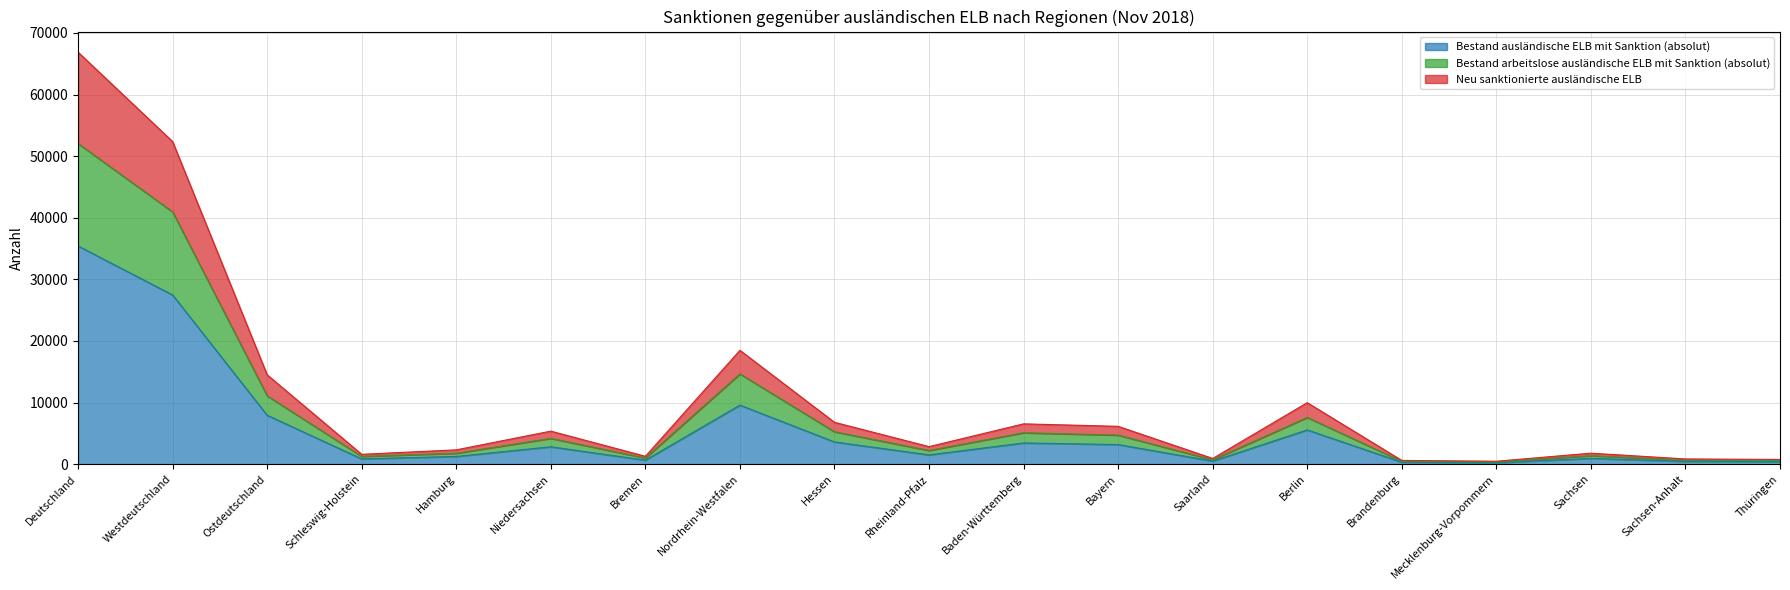

Reading right to left, list all the values displayed in this chart.

Bestand ausländische ELB mit Sanktion (absolut): Thüringen=406	Sachsen-Anhalt=457	Sachsen=950	Mecklenburg-Vorpommern=242	Brandenburg=331	Berlin=5563	Saarland=505	Bayern=3190	Baden-Württemberg=3448	Rheinland-Pfalz=1515	Hessen=3616	Nordrhein-Westfalen=9593	Bremen=657	Niedersachsen=2826	Hamburg=1261	Schleswig-Holstein=863	Ostdeutschland=7949	Westdeutschland=27474	Deutschland=35423
Bestand arbeitslose ausländische ELB mit Sanktion (absolut): Thüringen=605	Sachsen-Anhalt=655	Sachsen=1387	Mecklenburg-Vorpommern=382	Brandenburg=479	Berlin=7588	Saarland=716	Bayern=4723	Baden-Württemberg=5107	Rheinland-Pfalz=2231	Hessen=5269	Nordrhein-Westfalen=14660	Bremen=1004	Niedersachsen=4196	Hamburg=1780	Schleswig-Holstein=1271	Ostdeutschland=11096	Westdeutschland=40957	Deutschland=52053
Neu sanktionierte ausländische ELB: Thüringen=776	Sachsen-Anhalt=855	Sachsen=1791	Mecklenburg-Vorpommern=485	Brandenburg=617	Berlin=9986	Saarland=931	Bayern=6149	Baden-Württemberg=6551	Rheinland-Pfalz=2855	Hessen=6802	Nordrhein-Westfalen=18484	Bremen=1288	Niedersachsen=5369	Hamburg=2333	Schleswig-Holstein=1607	Ostdeutschland=14510	Westdeutschland=52369	Deutschland=66879